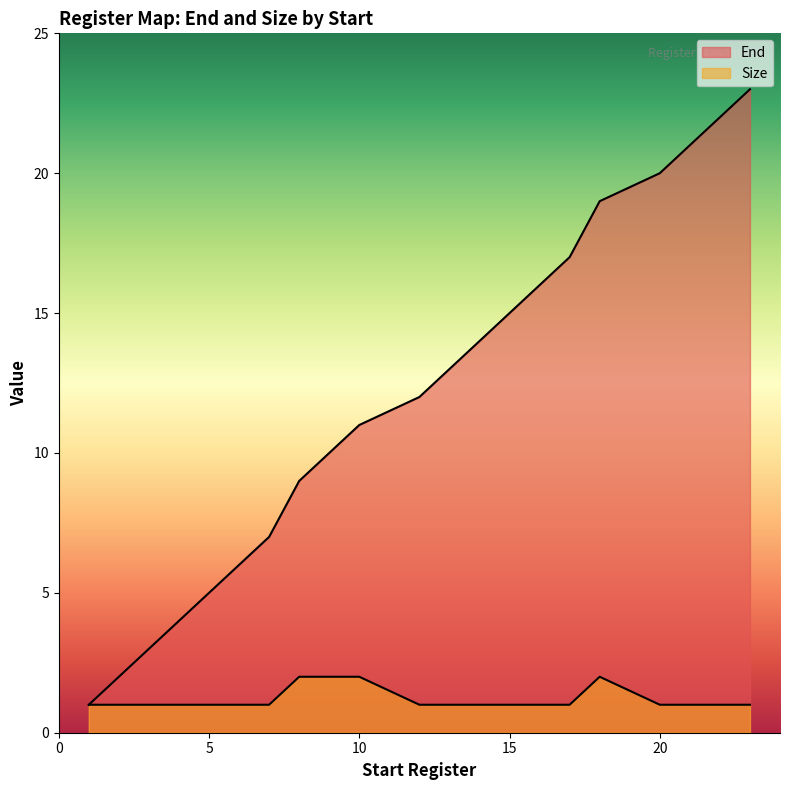

The End series shows 15 at 15. True or false?

True